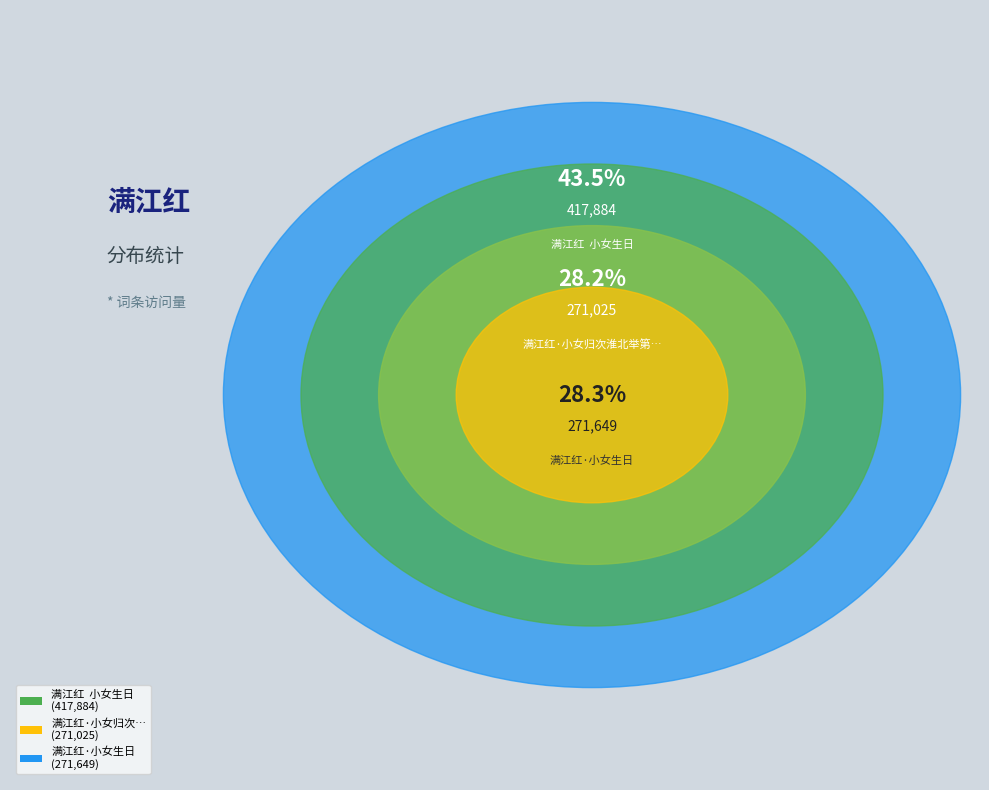

The 满江红·小女归次淮北举第三子真州闻报口占志喜寄五文婿 slice represents 28% of the pie. True or false?

True